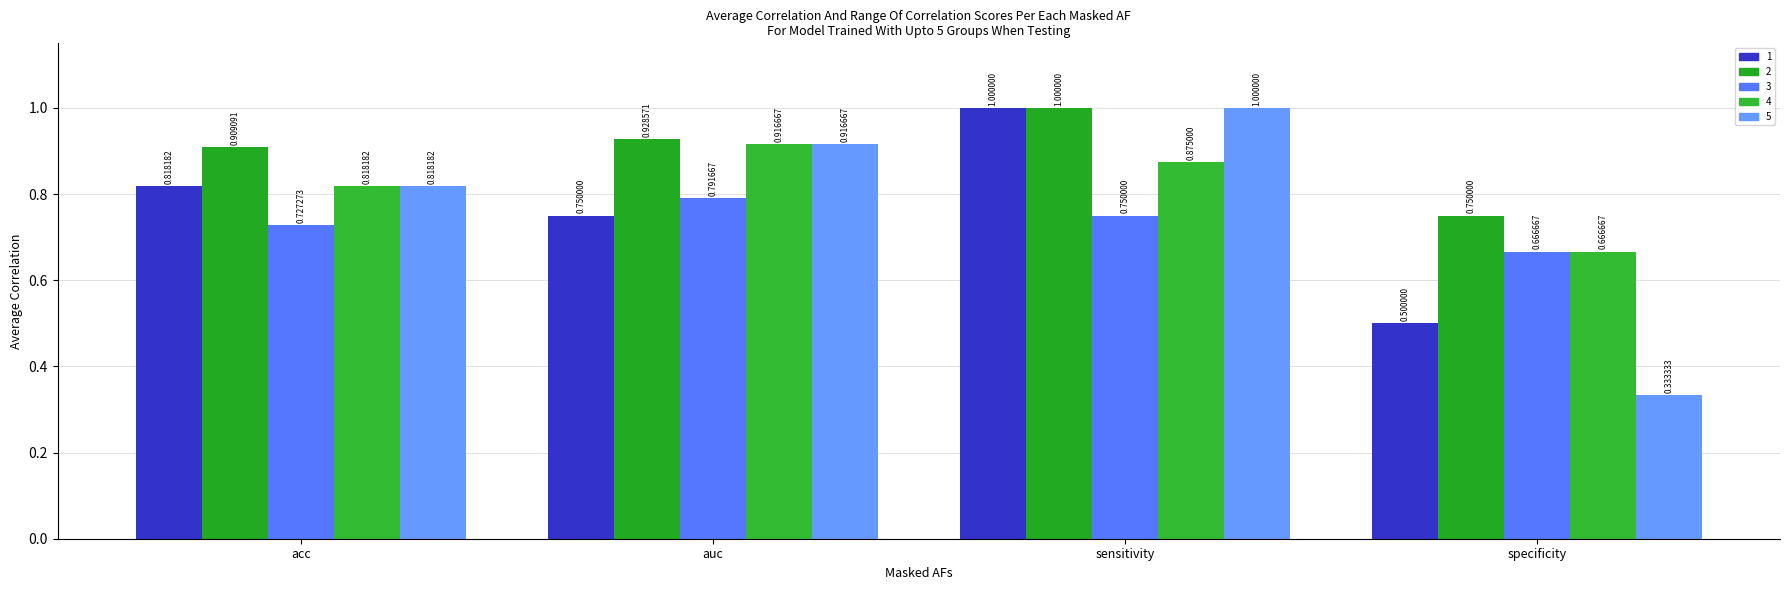

Is the value of 1 at specificity greater than the value of 4 at auc?

No